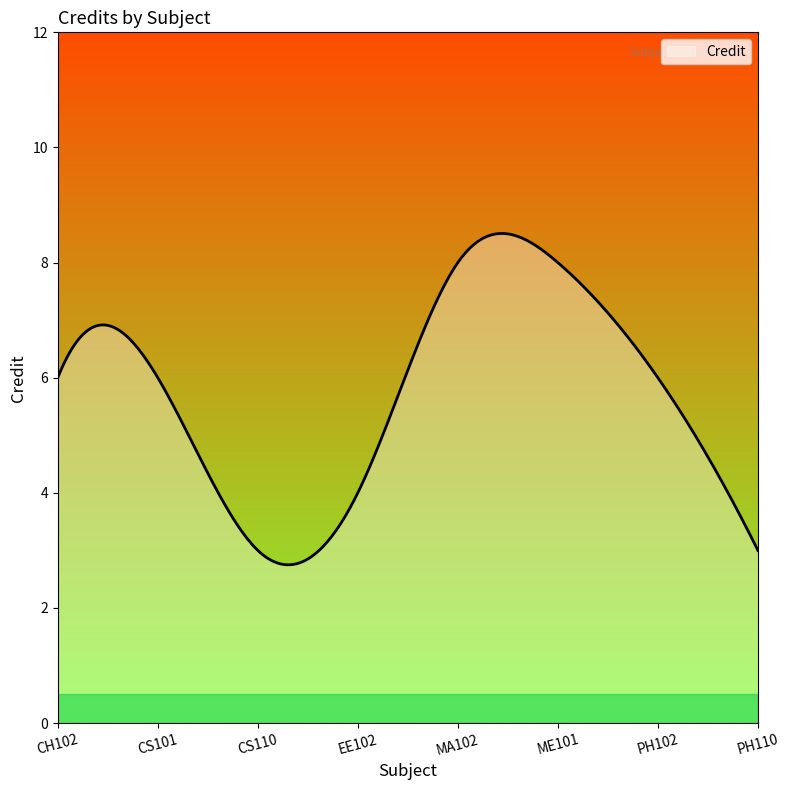

How many categories are shown in the chart?

300